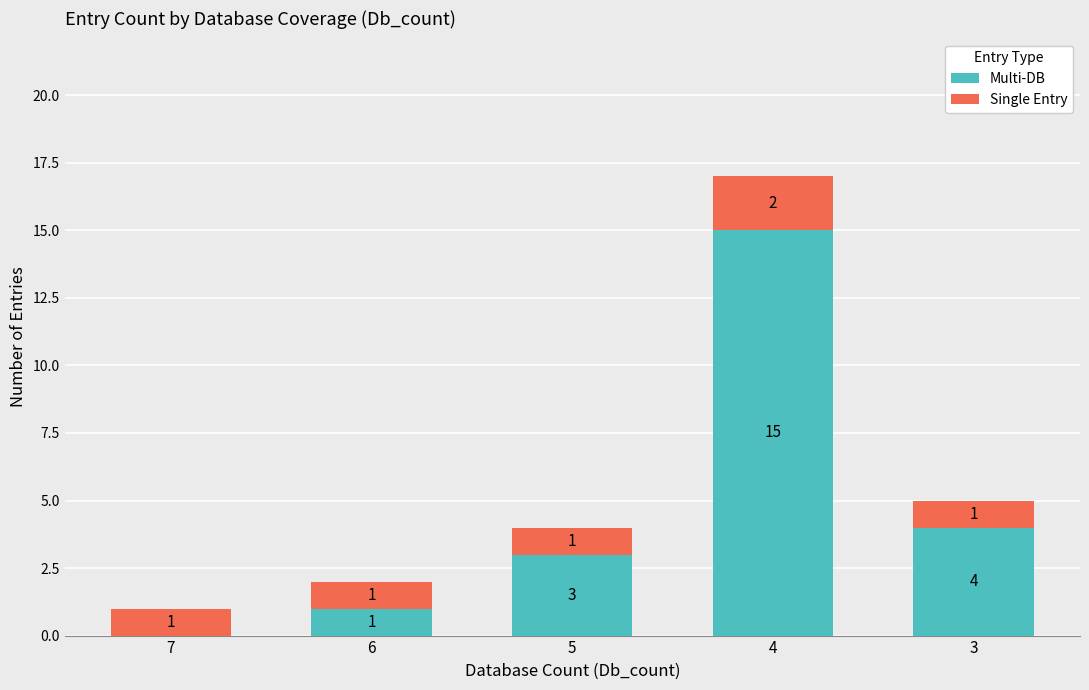

What is the total value across all series at 3?

5